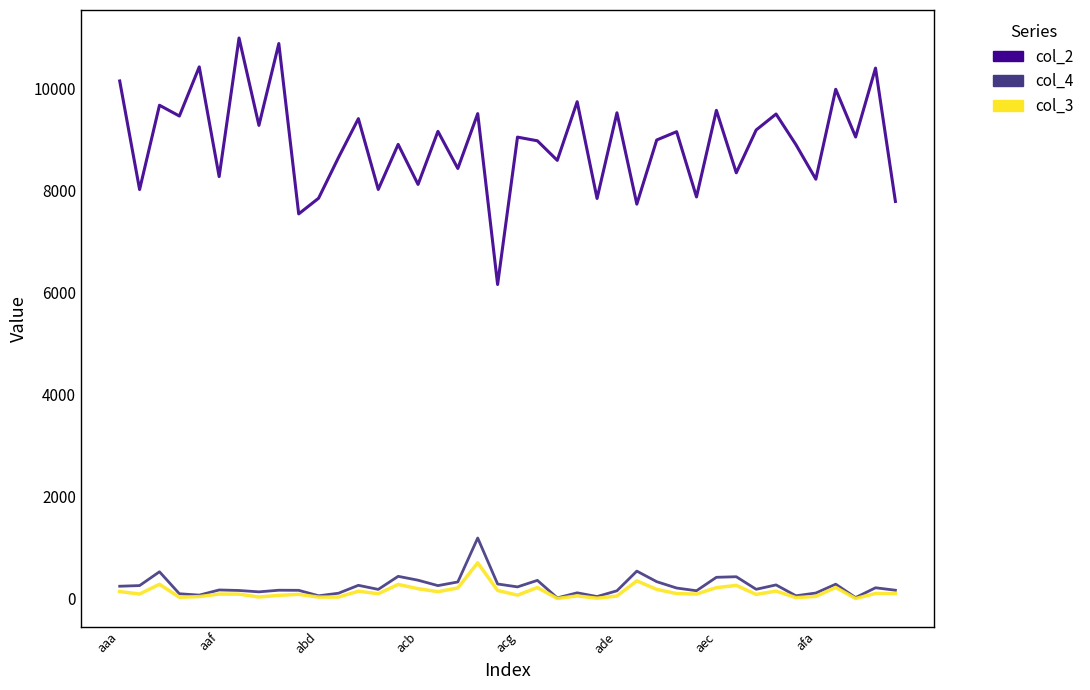

Which series has the largest range (max minus min)?

col_2